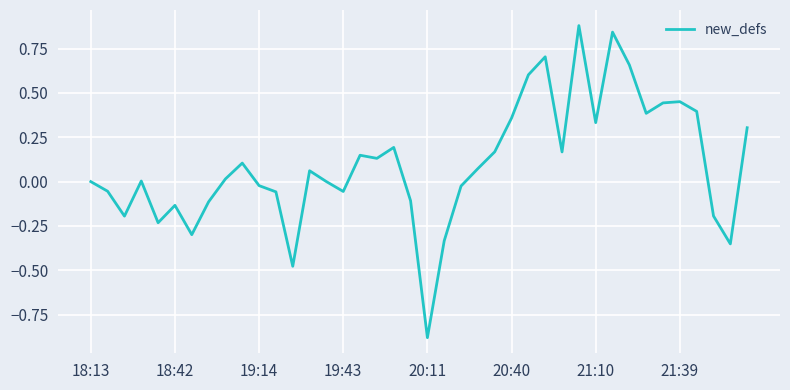

What is the difference between the maximum and minimum values?

1.8